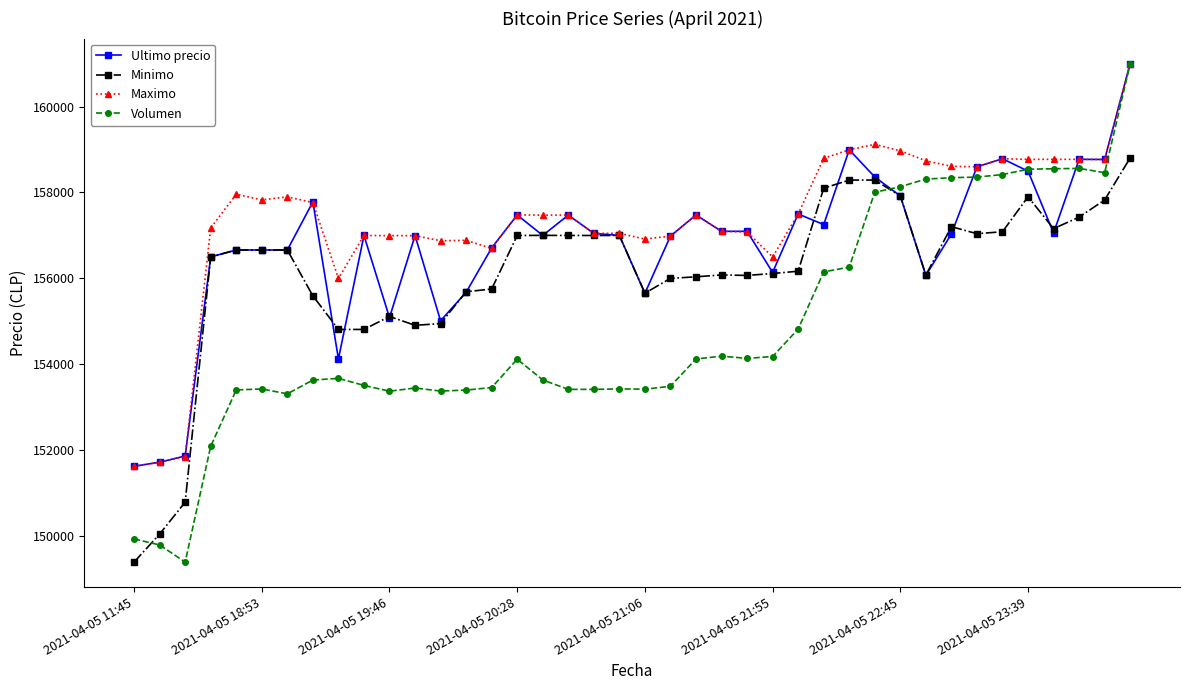

Which series has the largest total across all categories?

Maximo